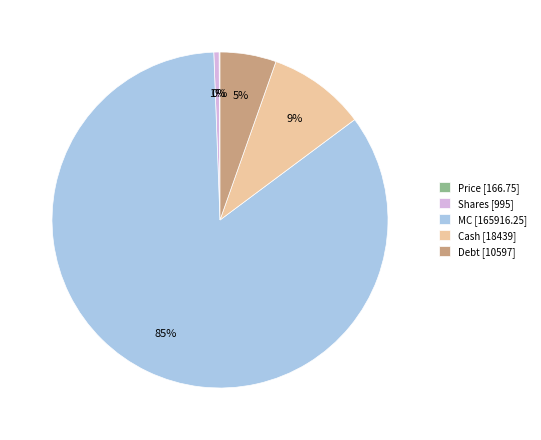

What percentage is the Cash slice, to the nearest percent?

9%